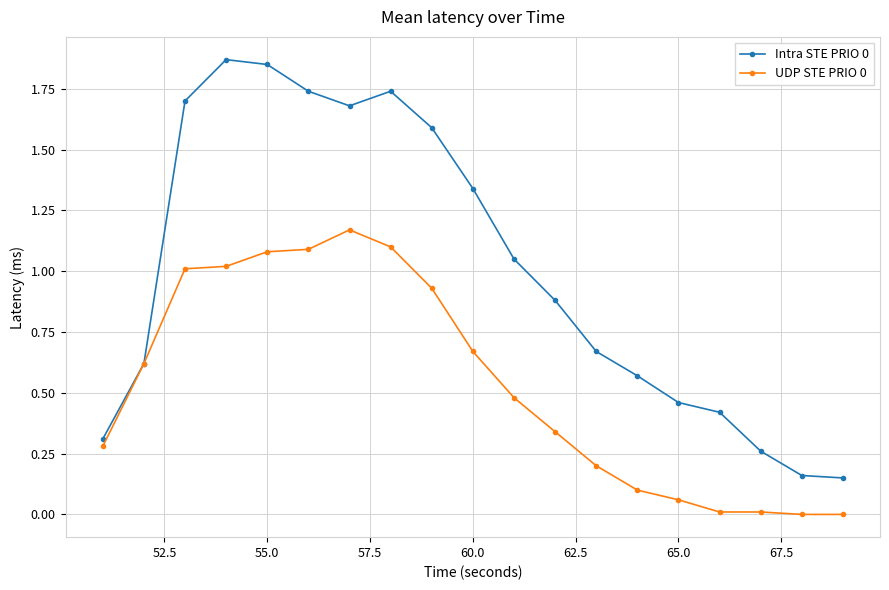

Does the chart have visible grid lines?

Yes